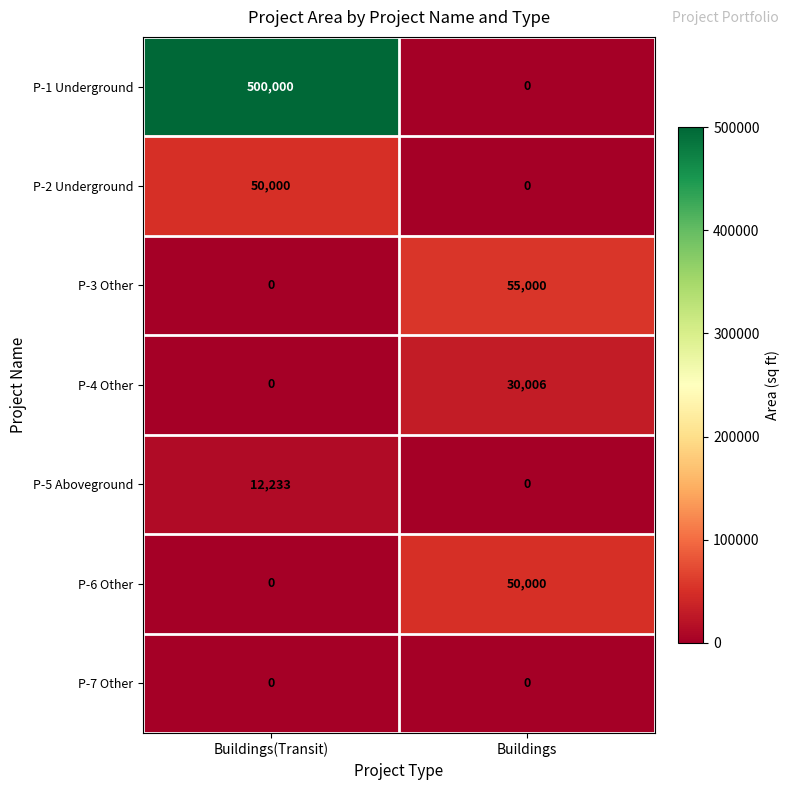

What is the approximate value of P-4 Other at Buildings, to the nearest 50?

30000